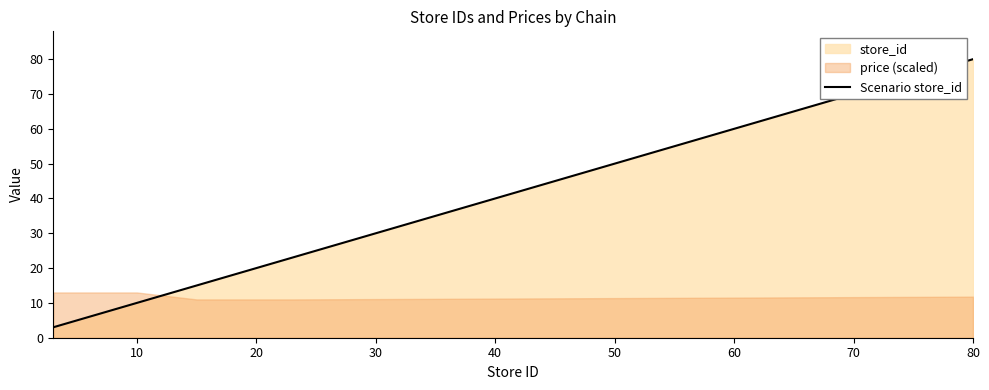

What is the minimum value for Scenario store_id?

3